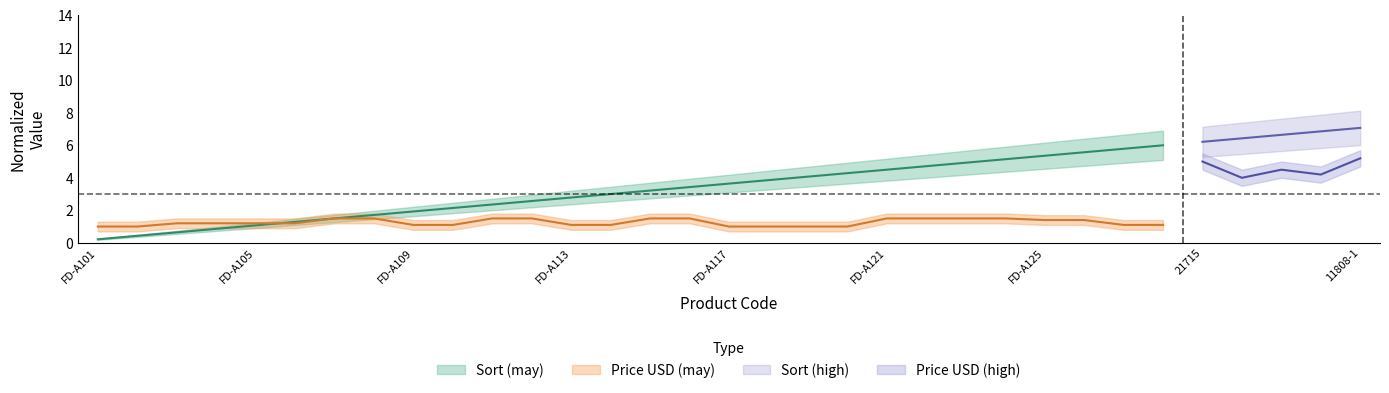

At which label is Price USD closest to 1?

FD-A101